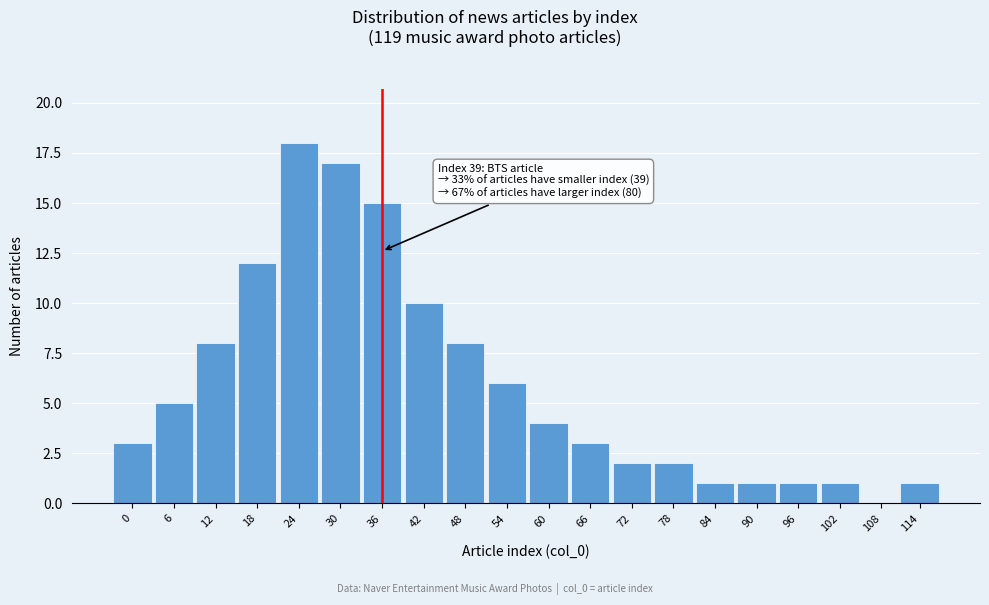

Reading left to right, what are all the values shown in this chart?

0=3	6=5	12=8	18=12	24=18	30=17	36=15	42=10	48=8	54=6	60=4	66=3	72=2	78=2	84=1	90=1	96=1	102=1	108=0	114=1